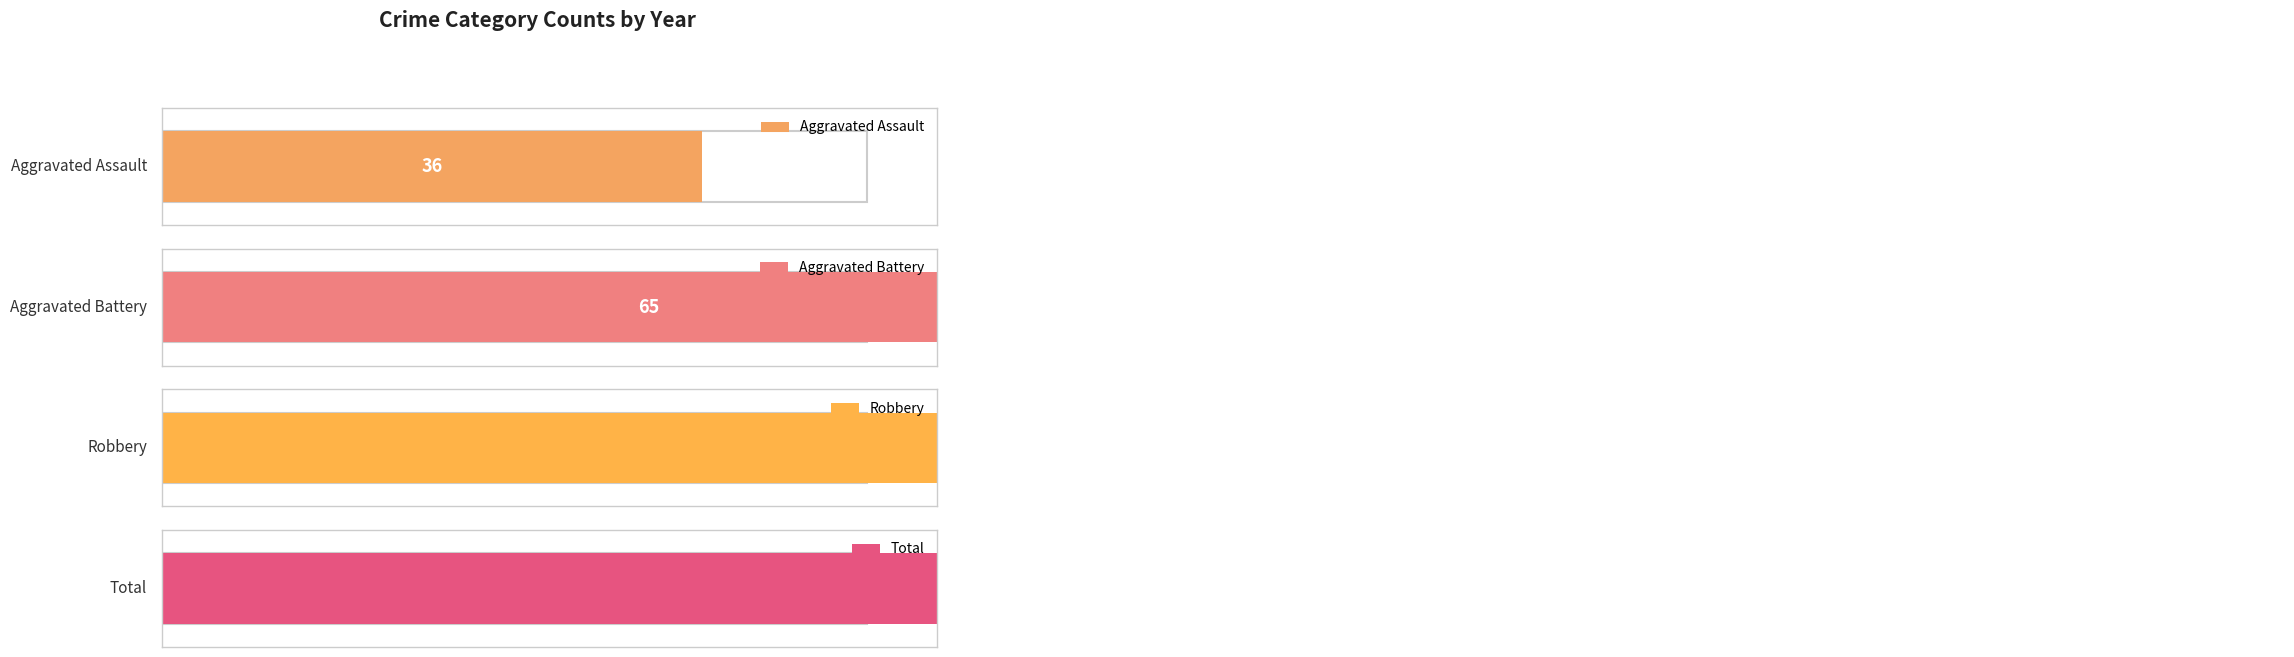

What is the minimum value for Robbery?

11